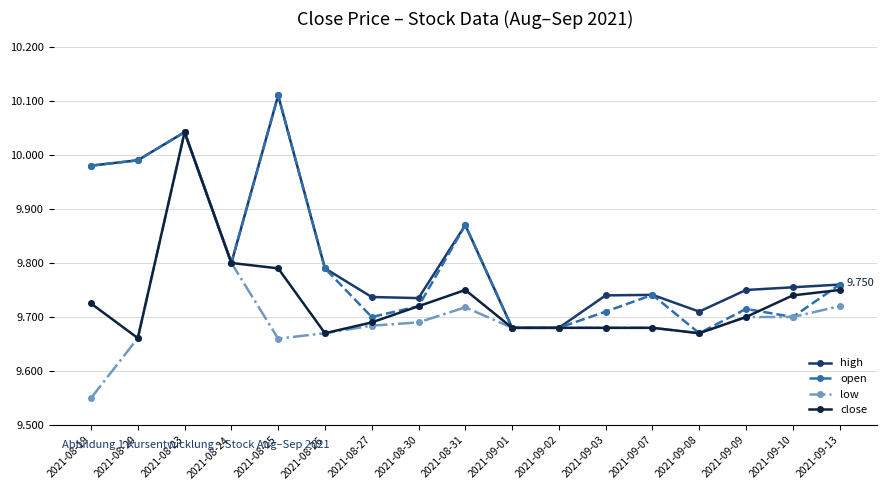

Between 2021-09-09 and 2021-09-13, which series saw the biggest shift?

close